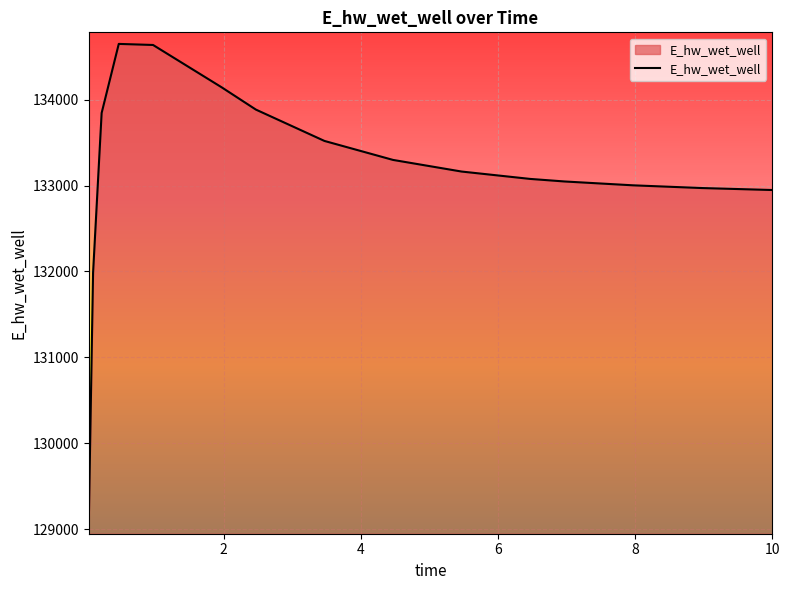

What is the difference between the maximum and minimum values?

5570.1